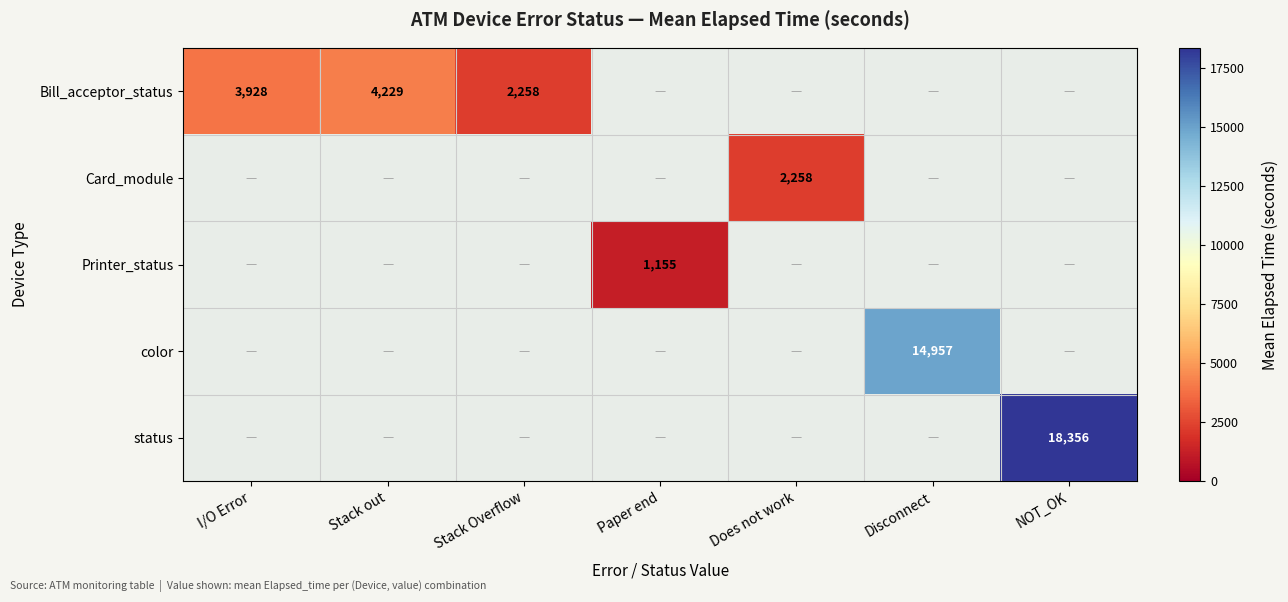

What is the greatest value displayed?

18356.0